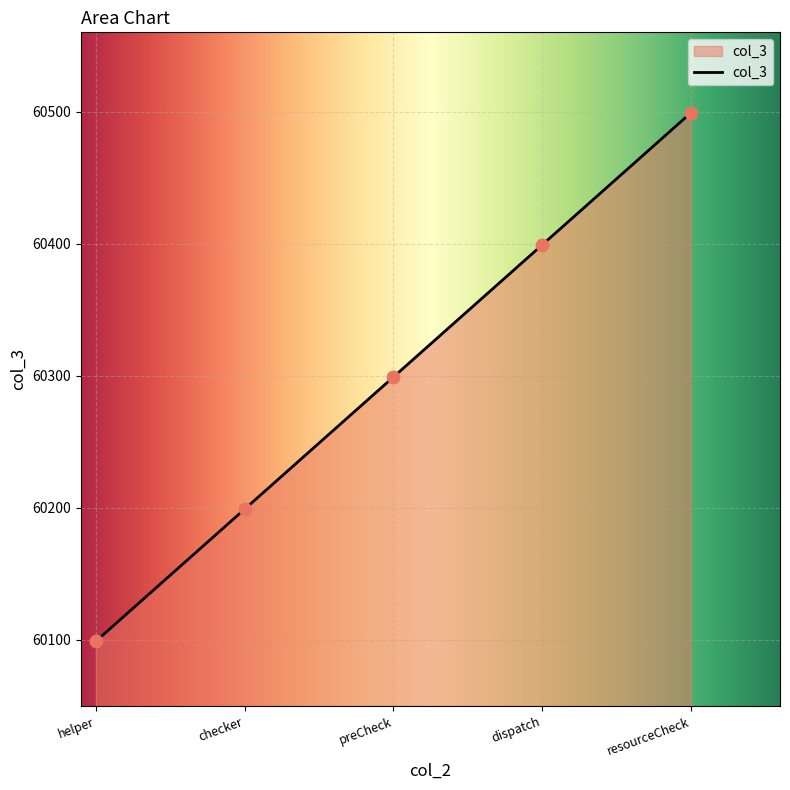

What is the change in value from helper to checker?

+100